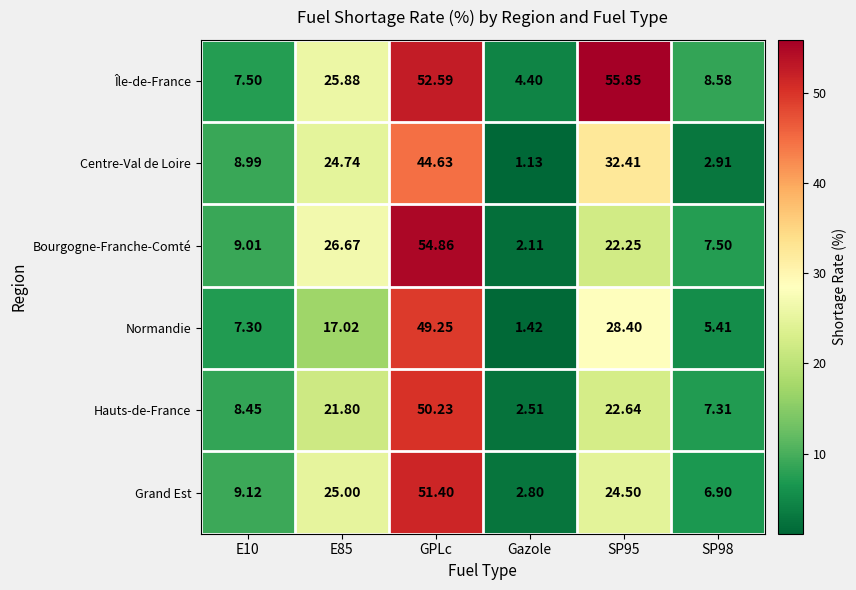

Which series has the widest spread of values?

Bourgogne-Franche-Comté